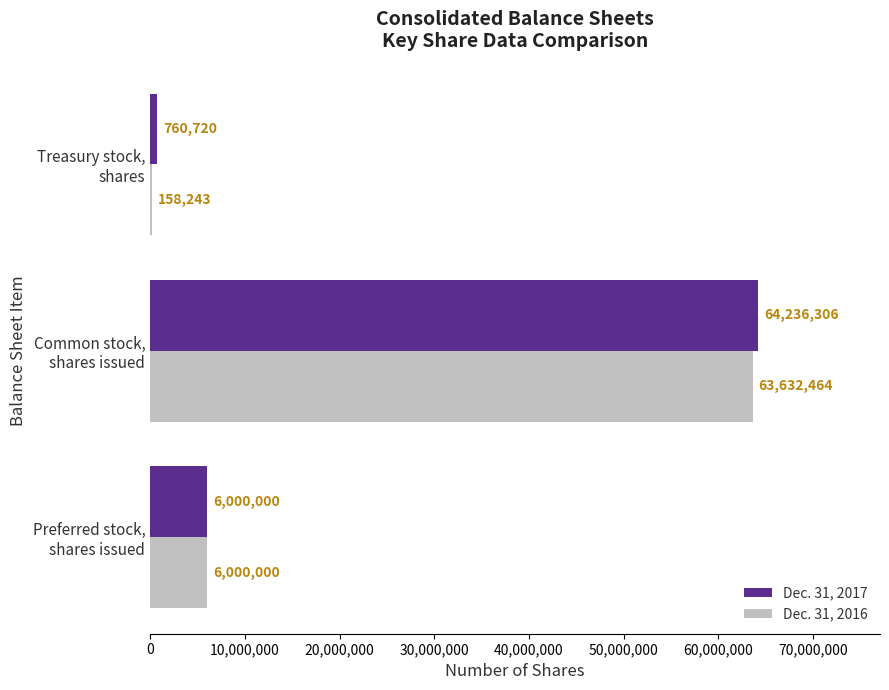

Which series has the largest total across all categories?

Dec. 31, 2017